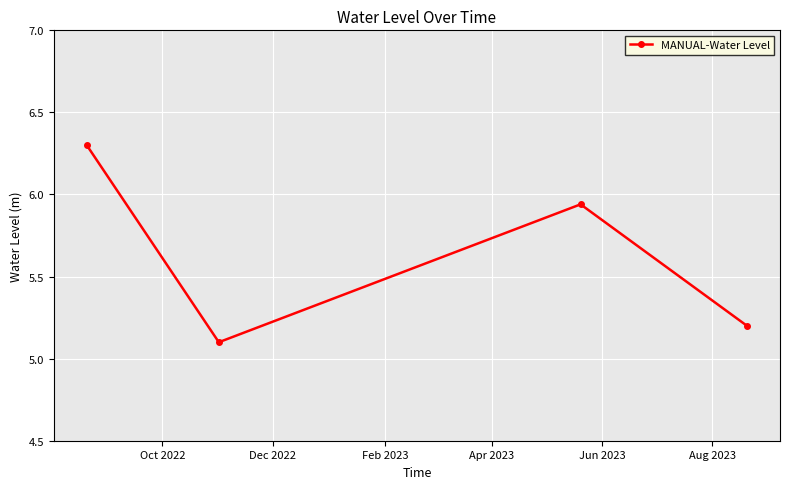

What is the difference between the second highest and minimum values?

0.8